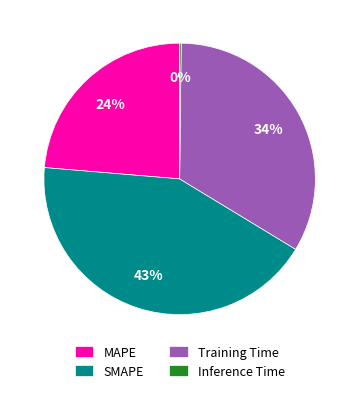

Does any single category account for the majority?

No